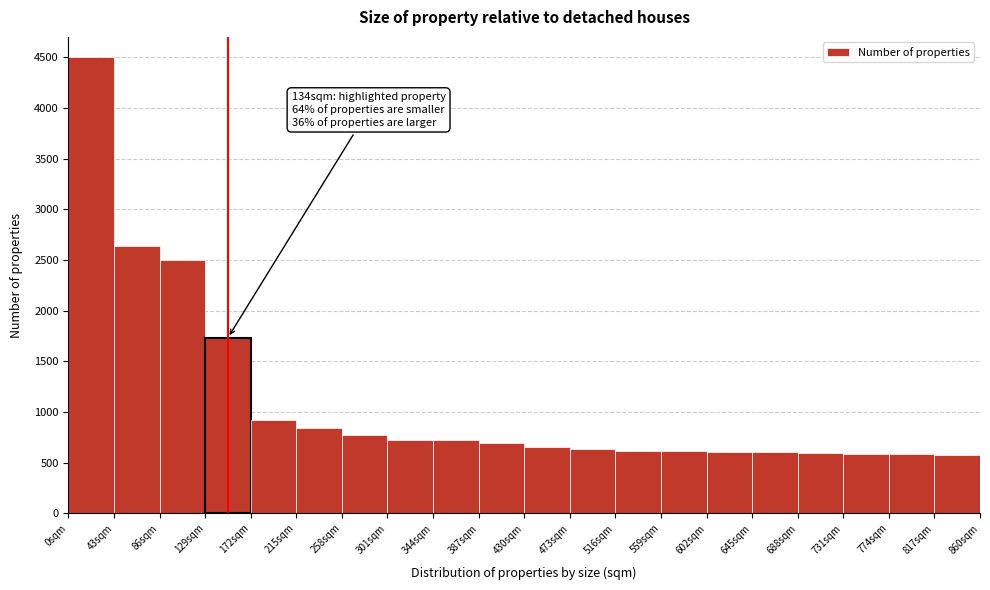

Which range on the x-axis has the tallest bar?

0 to 43